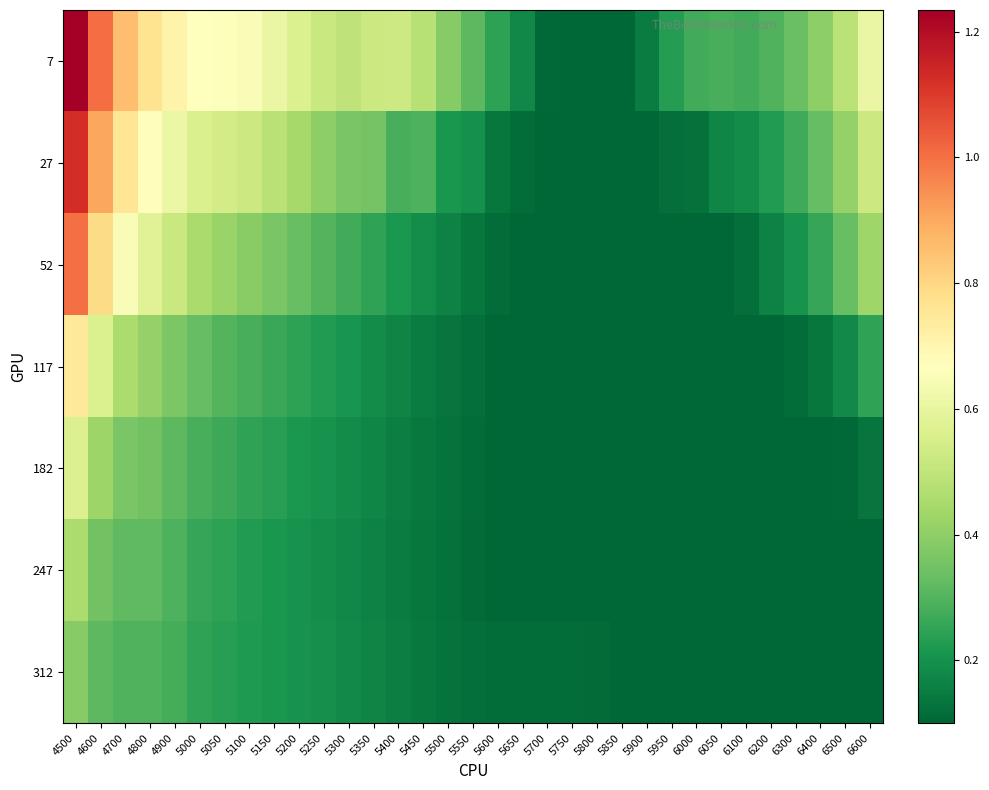

At which category is the sum across all series the highest?

4500